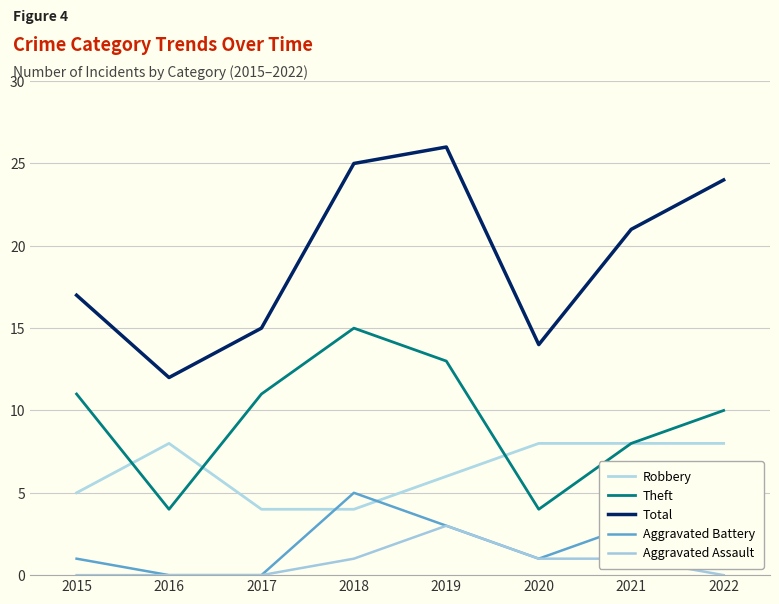

True or false: Total has a value of 17 at 2015.

True